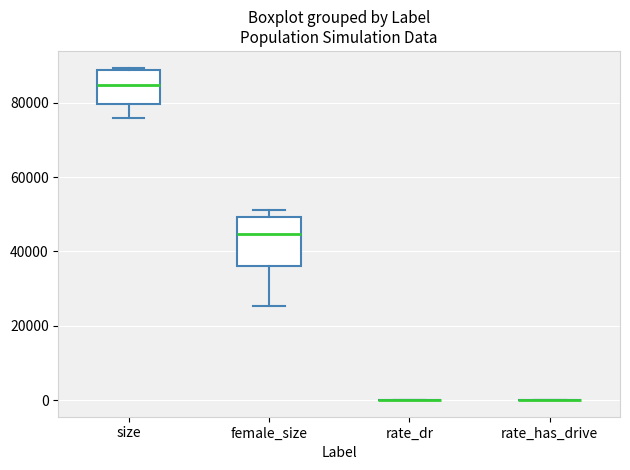

Comparing the boxes themselves (not the whiskers), which one is the tallest?

female_size